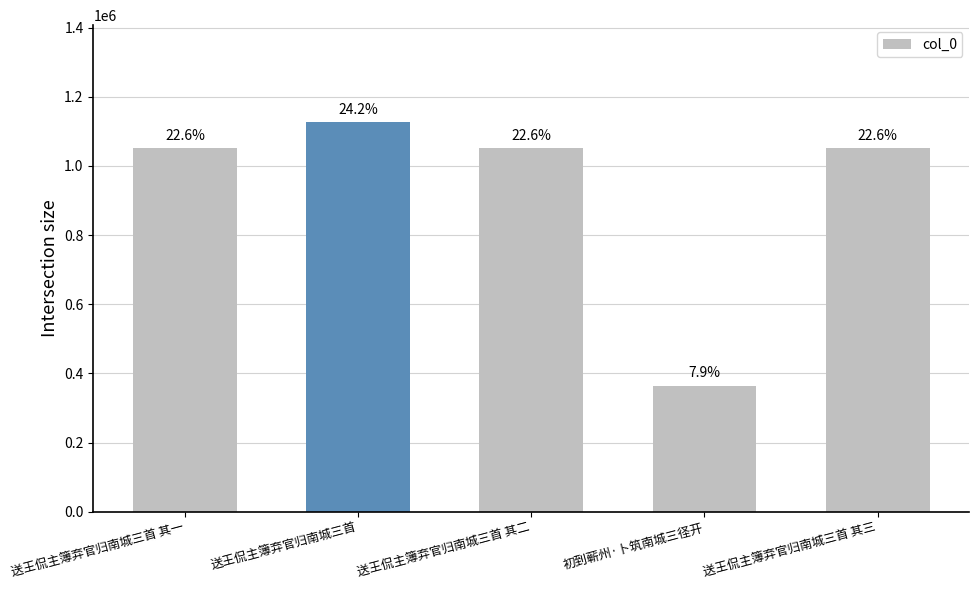

What value does the data have at 送王侃主簿弃官归南城三首 其三, to the nearest 50?

1050900